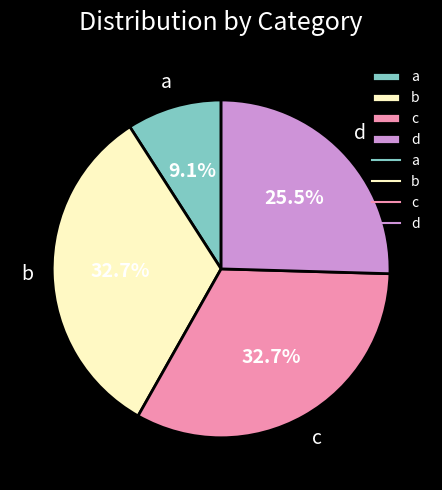

What is the ratio of the value at d to the value at c?

0.8